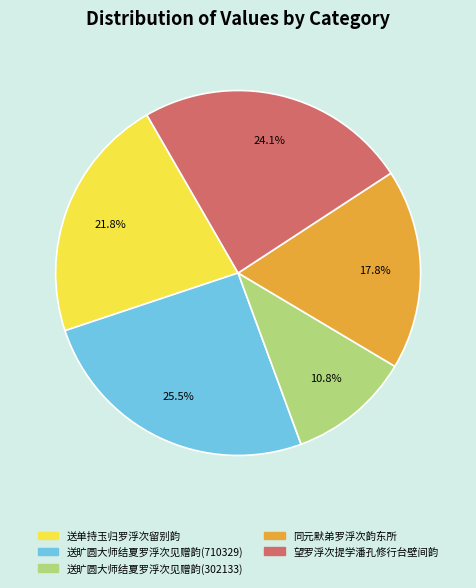

Is the sum of 送旷圆大师结夏罗浮次见赠韵(302133) and 望罗浮次提学潘孔修行台壁间韵 greater than half?

No